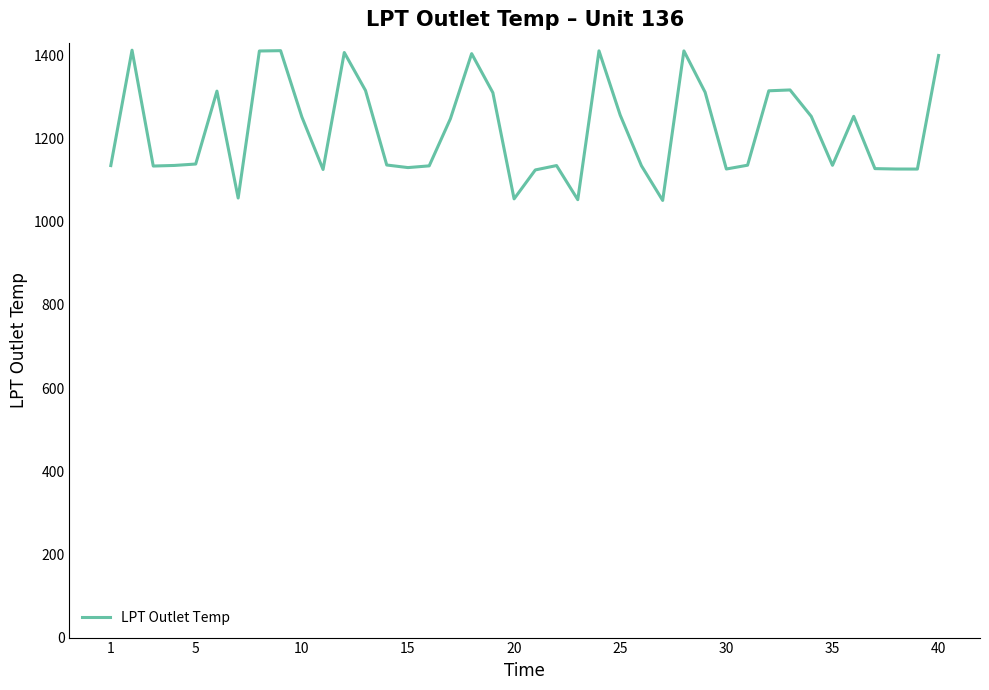

What is the minimum value shown in the chart?

1051.1